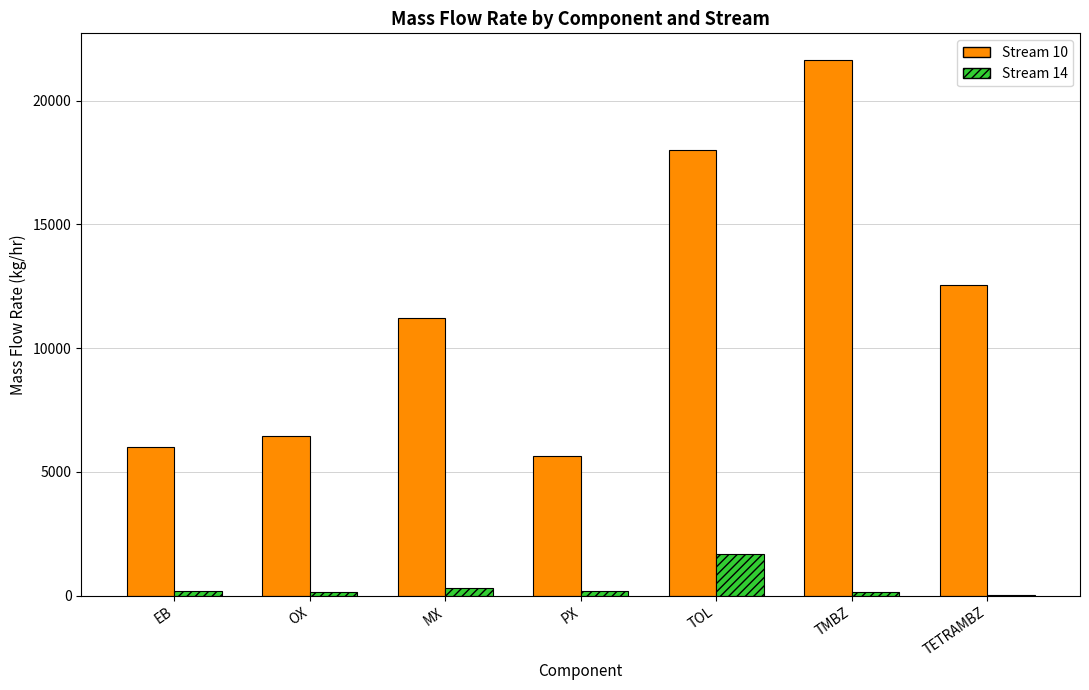

Read the Stream 14 value at MX.

331.3